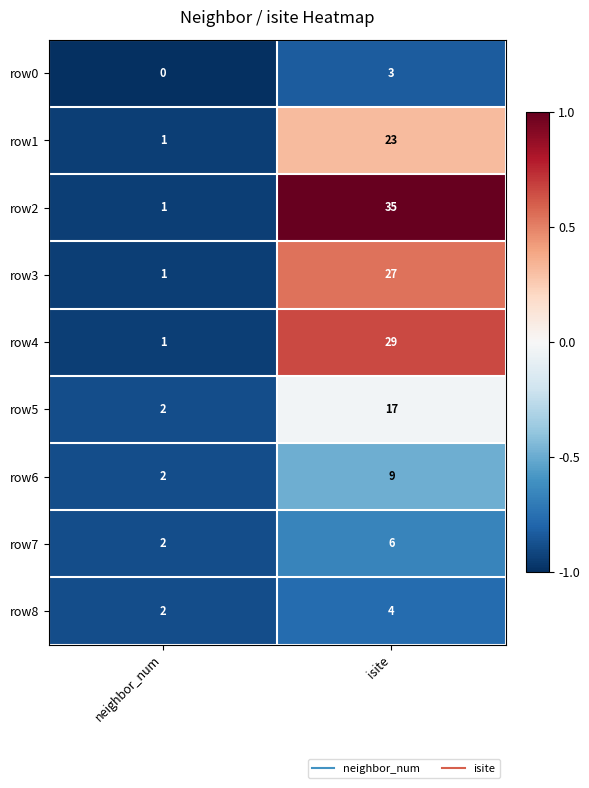

What is the maximum value shown in the chart?

35